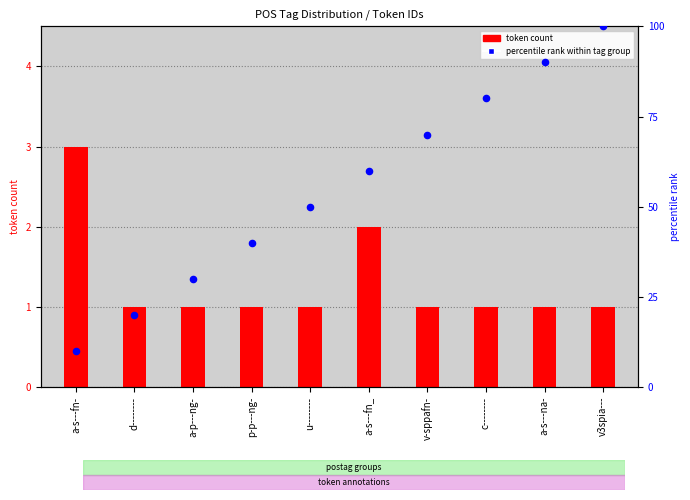

Is the value of percentile rank within tag group at a-s---fn_ greater than the value of token count at a-p---ng-?

Yes